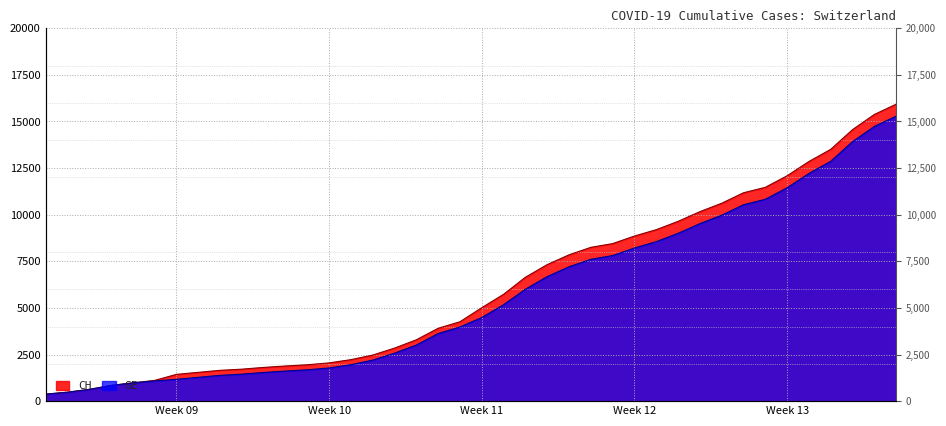

What is the highest value of the CH series?

15926